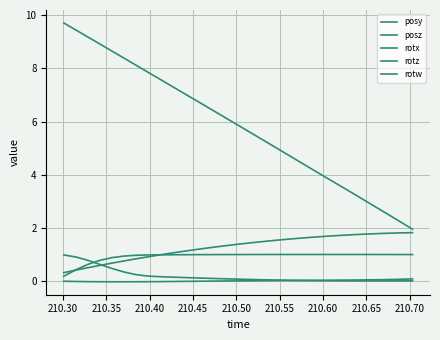

Does the chart display data point markers on the line(s)?

No